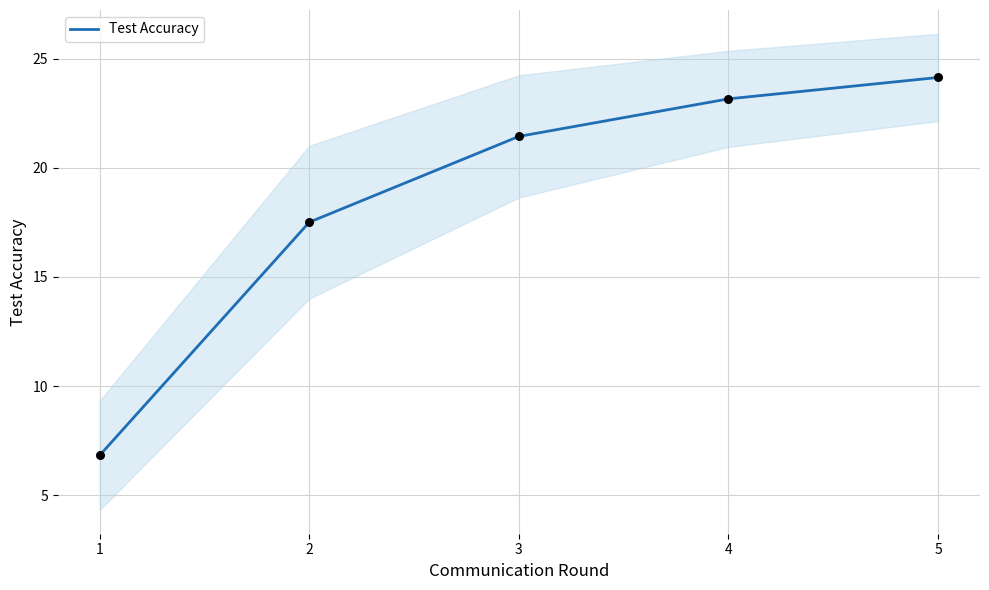

Which has a higher value, 3 or 2?

3